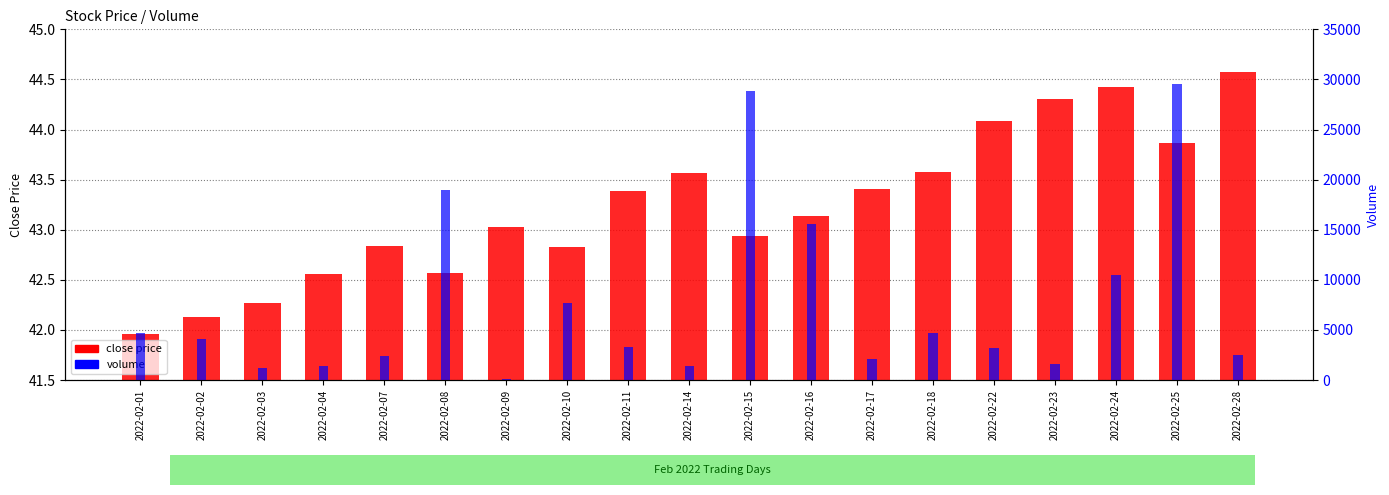

How many groups of bars are there?

19